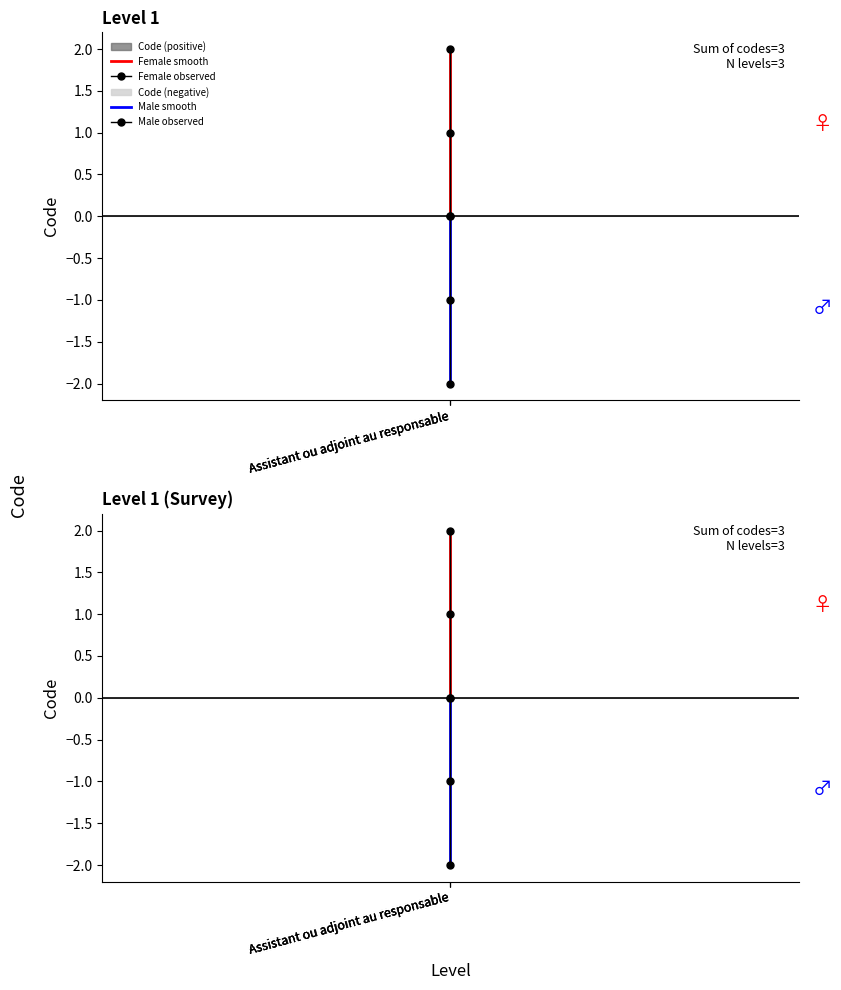

Is this an area chart (filled region under the line)?

No